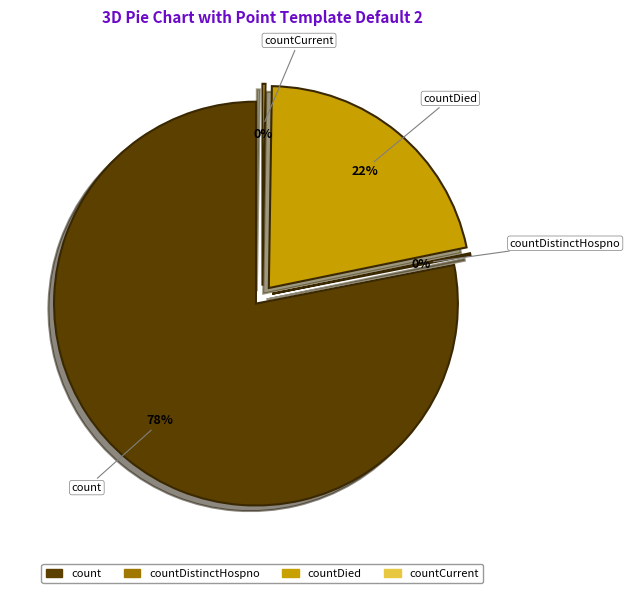

To the nearest percent, what is the difference between the largest and smallest slice percentages?

78%